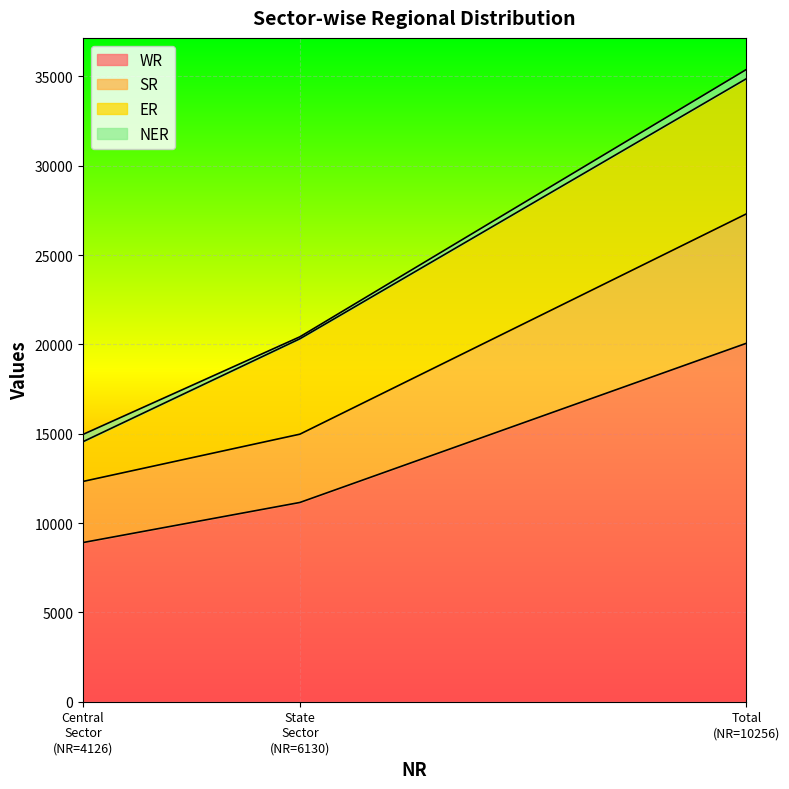

What are all the series names shown in the legend?

WR, SR, ER, NER